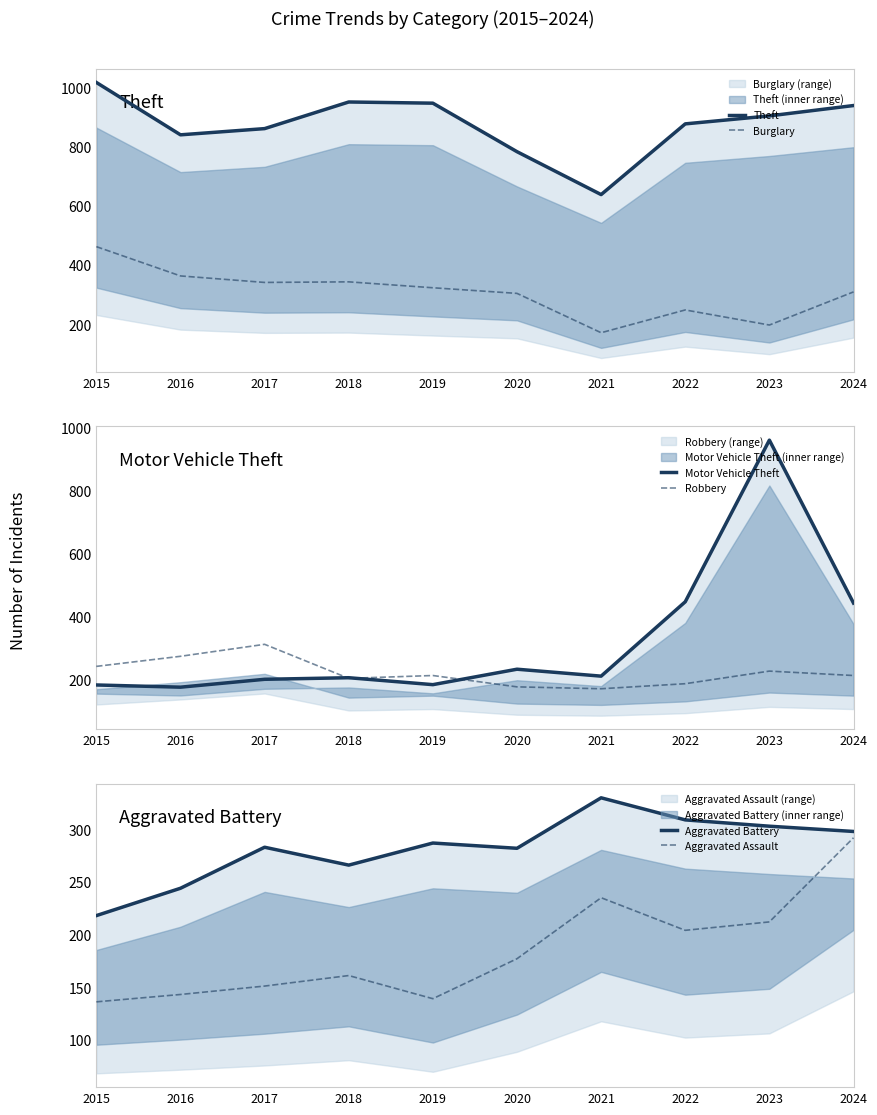

What is the average value of the Aggravated Battery series?

282